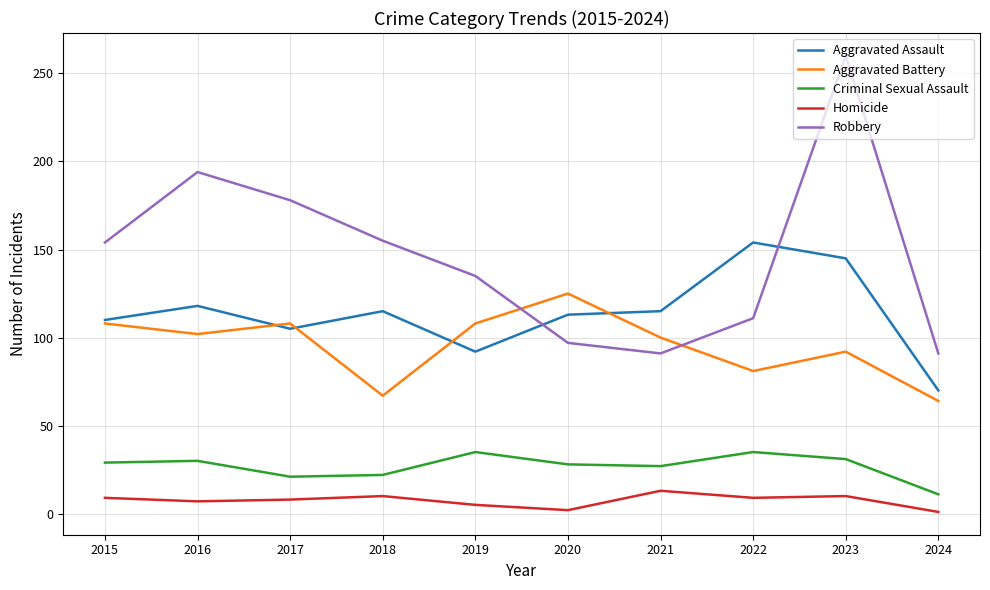

What are all the series names shown in the legend?

Aggravated Assault, Aggravated Battery, Criminal Sexual Assault, Homicide, Robbery